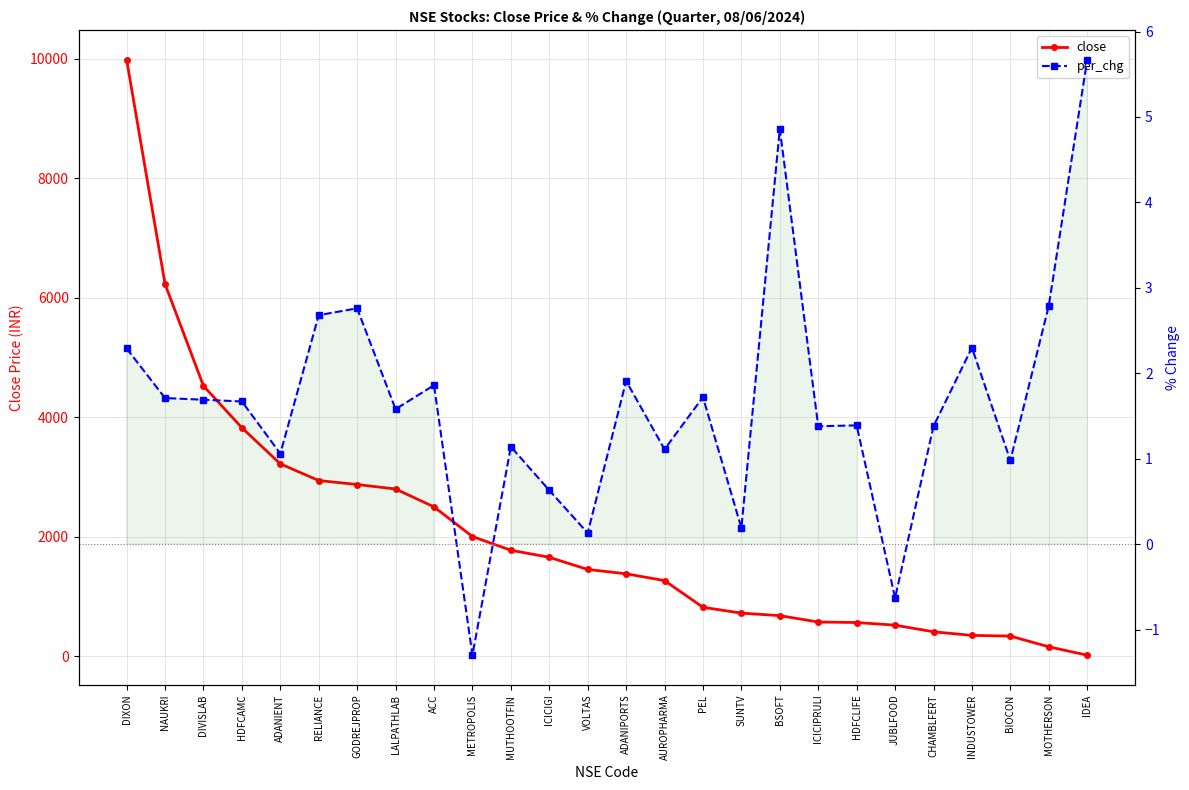

The per_chg series shows 2.8 at MOTHERSON. True or false?

True